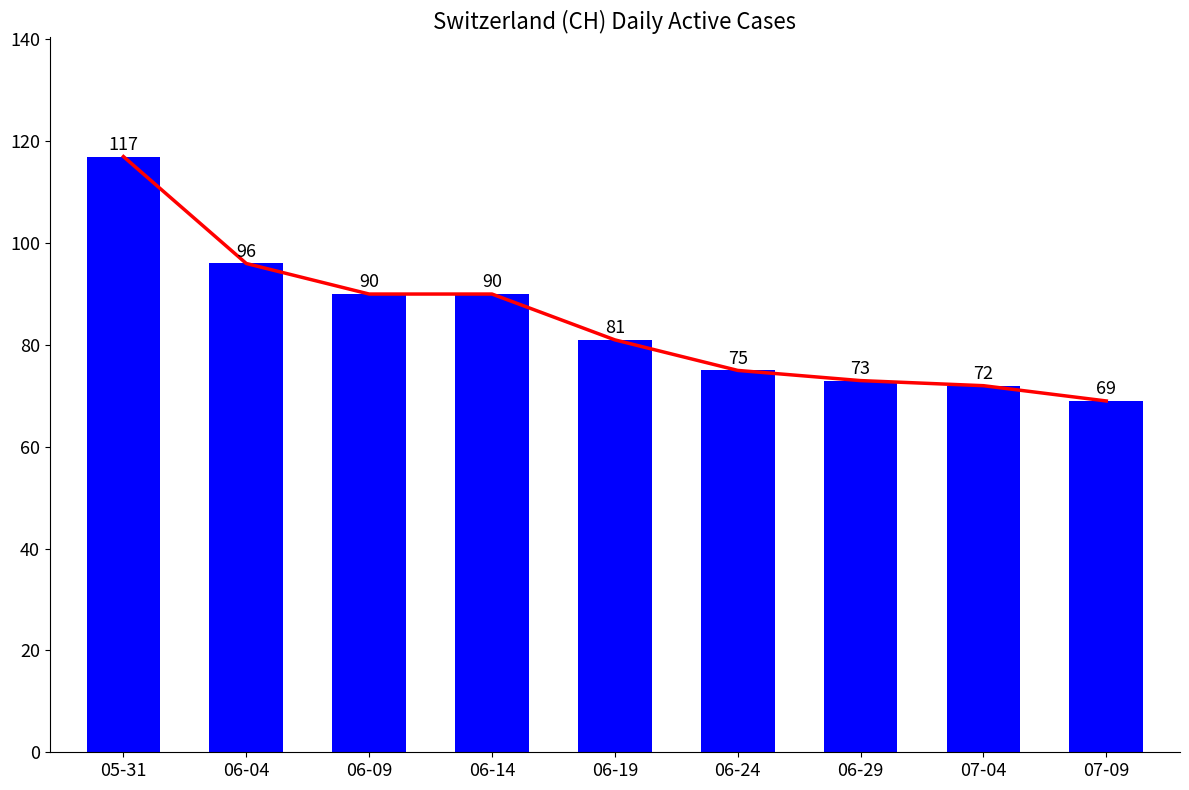

How many data points does each series have?

9